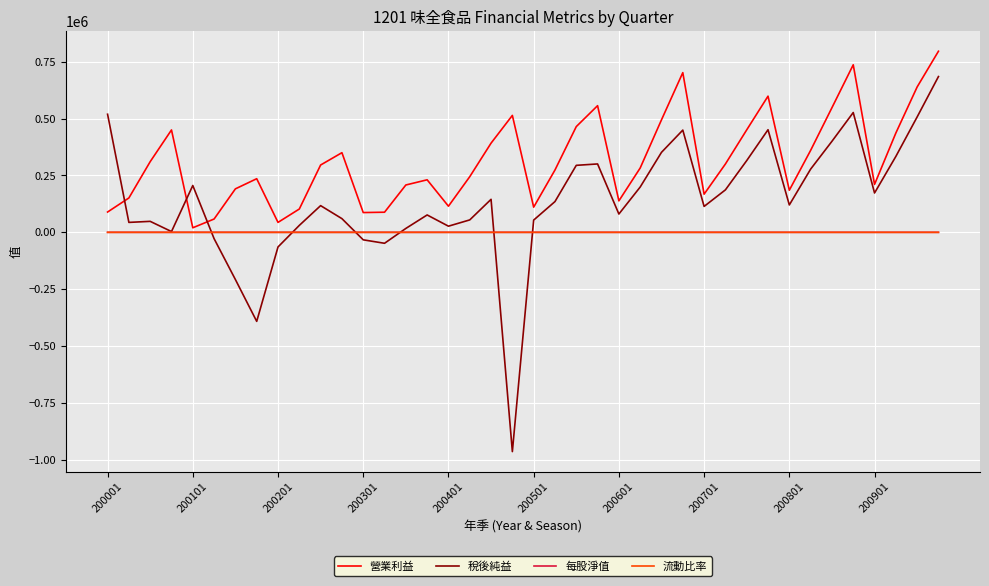

What is the difference between the maximum and minimum values in the 每股淨值 series?

4.2